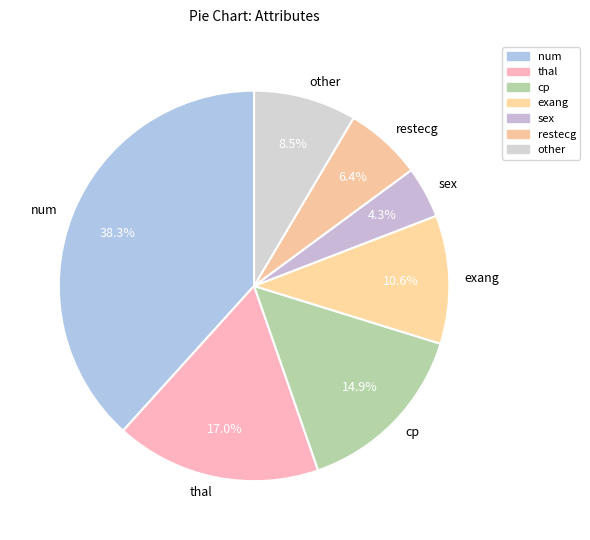

What percentage is the thal slice, to the nearest percent?

17%